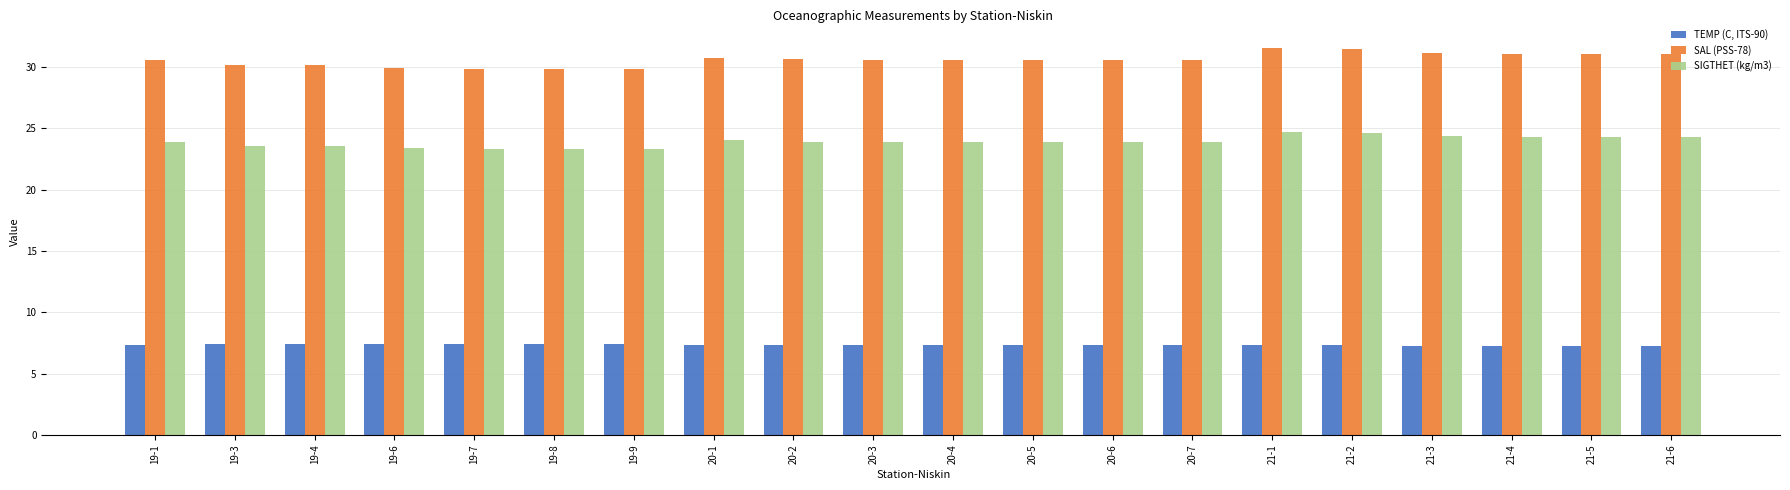

Rank the series by their average value, from lowest to highest.

TEMP (C, ITS-90), SIGTHET (kg/m3), SAL (PSS-78)